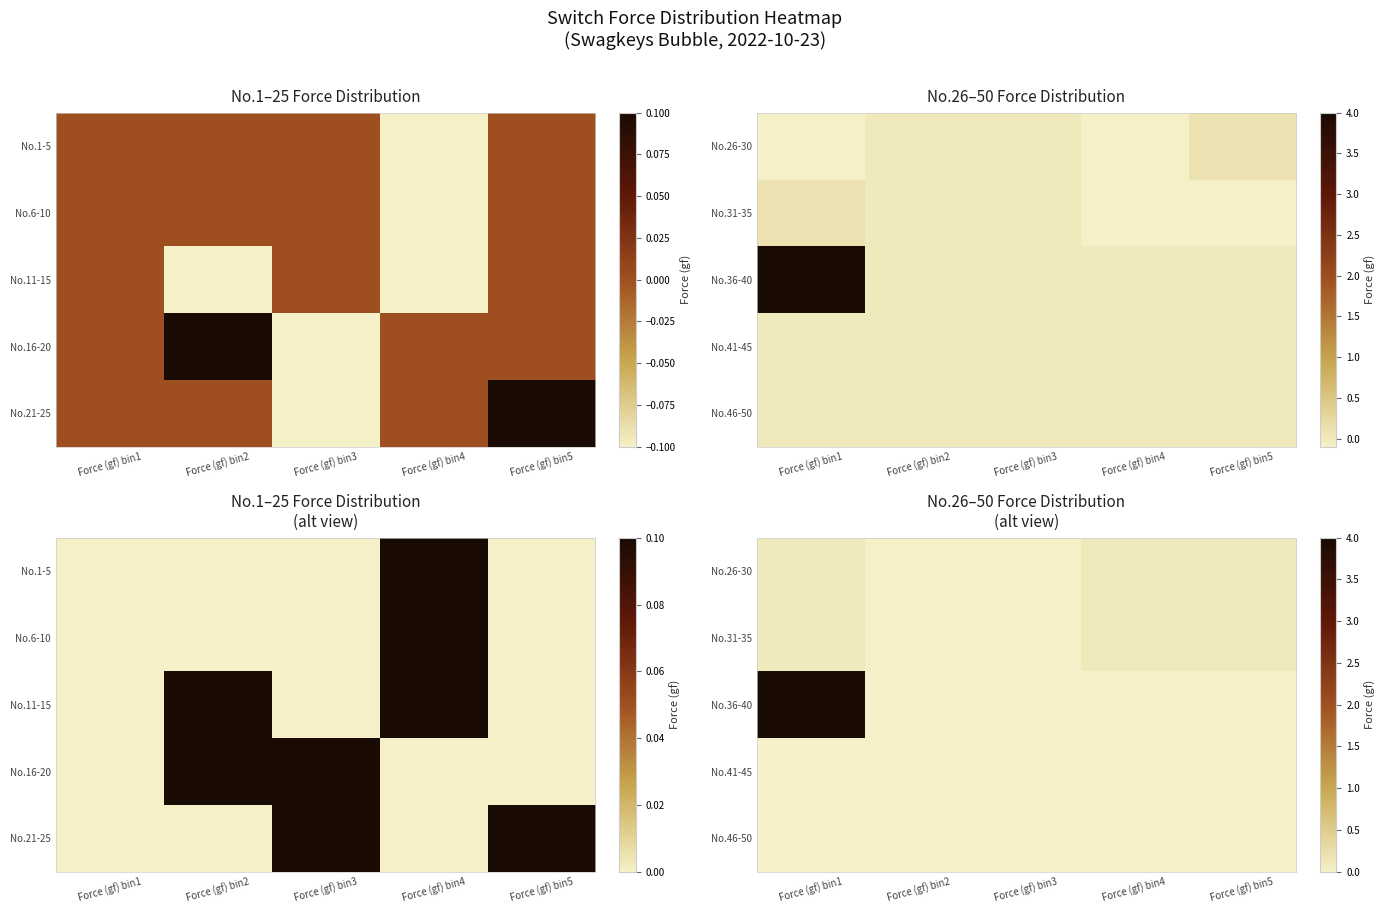

How many categories are shown in the chart?

5